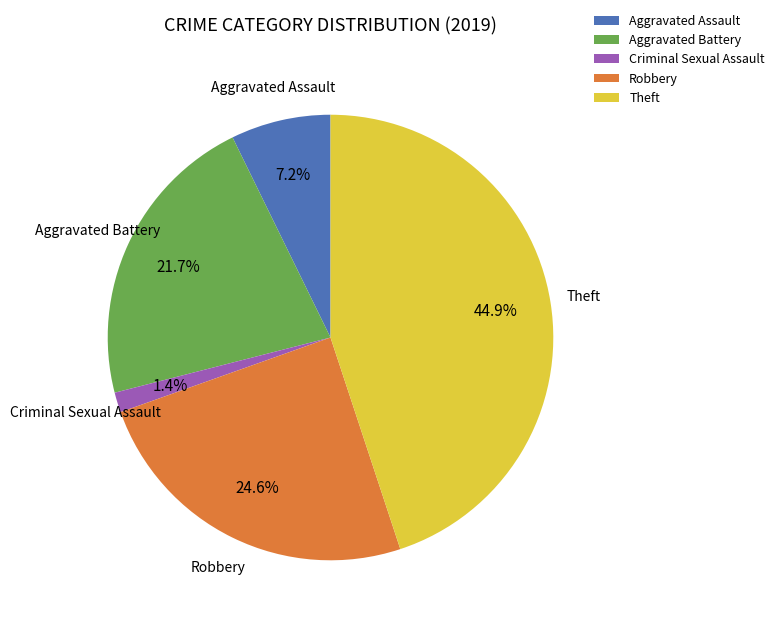

What is the total percentage of Theft and Aggravated Assault?

52.2%